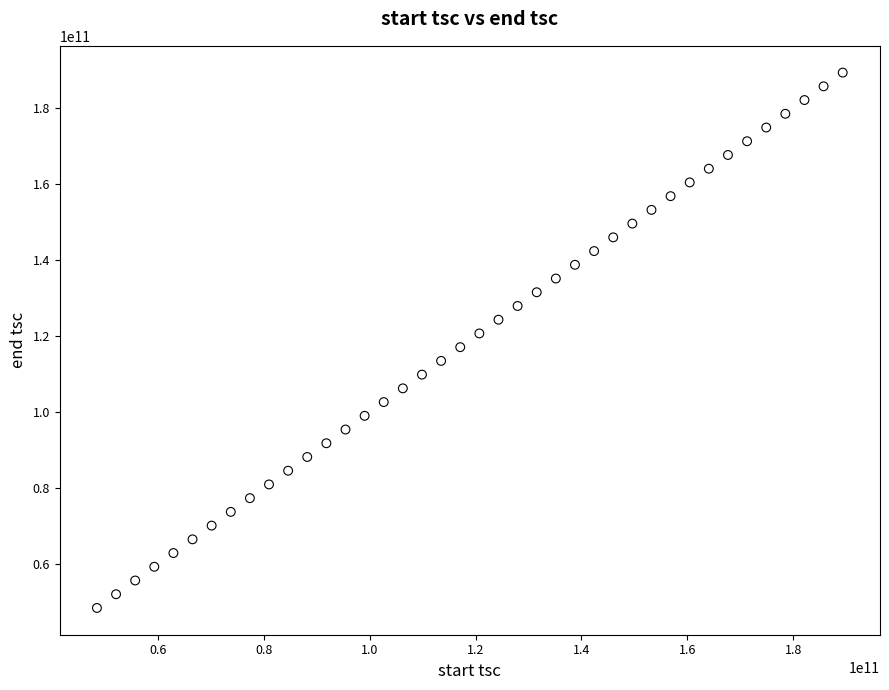

What is the range of X values (max minus min)?

140826418476